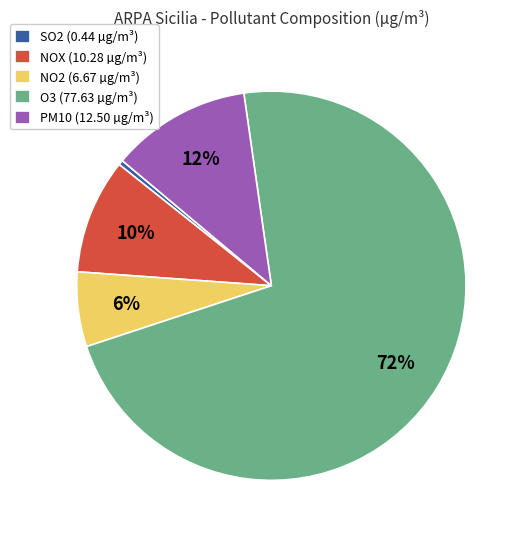

Between SO2 (0.44 µg/m³) and O3 (77.63 µg/m³), which is larger?

O3 (77.63 µg/m³)